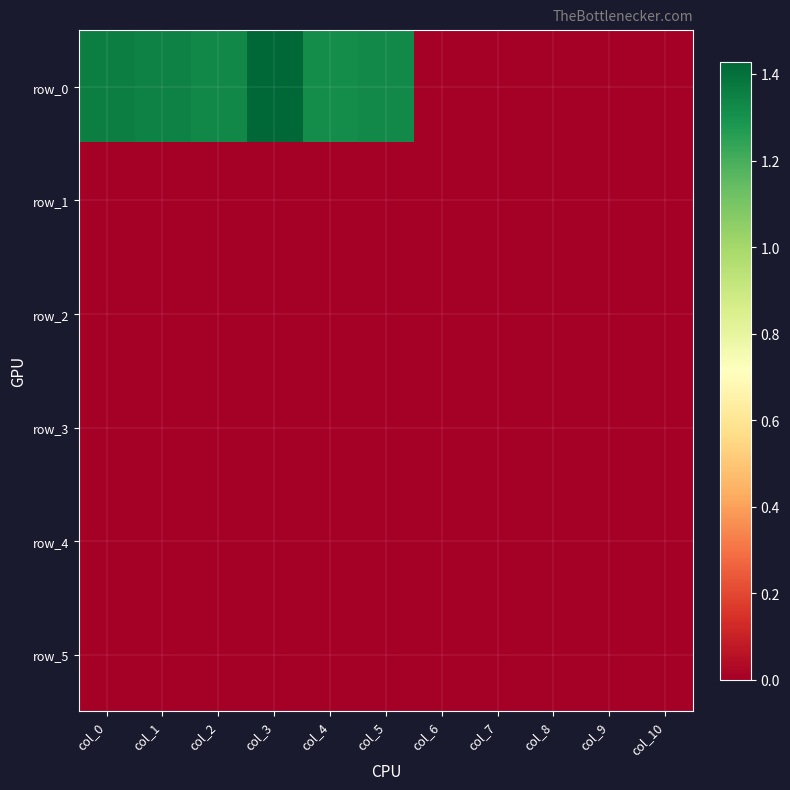

At which category does the chart reach its peak across all series?

col_3